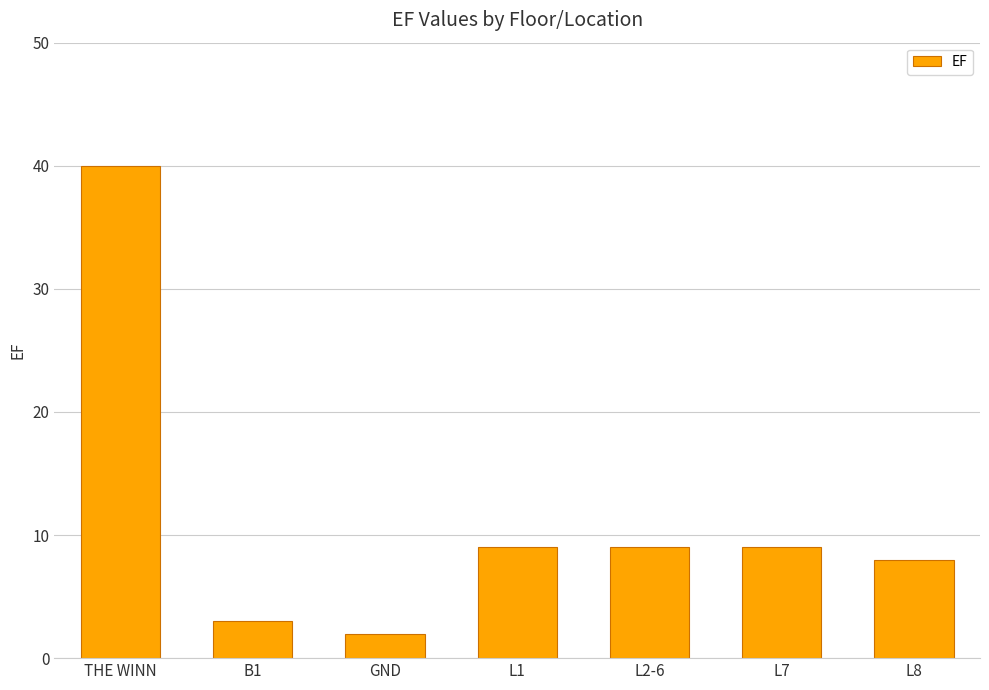

What is the greatest value displayed?

40